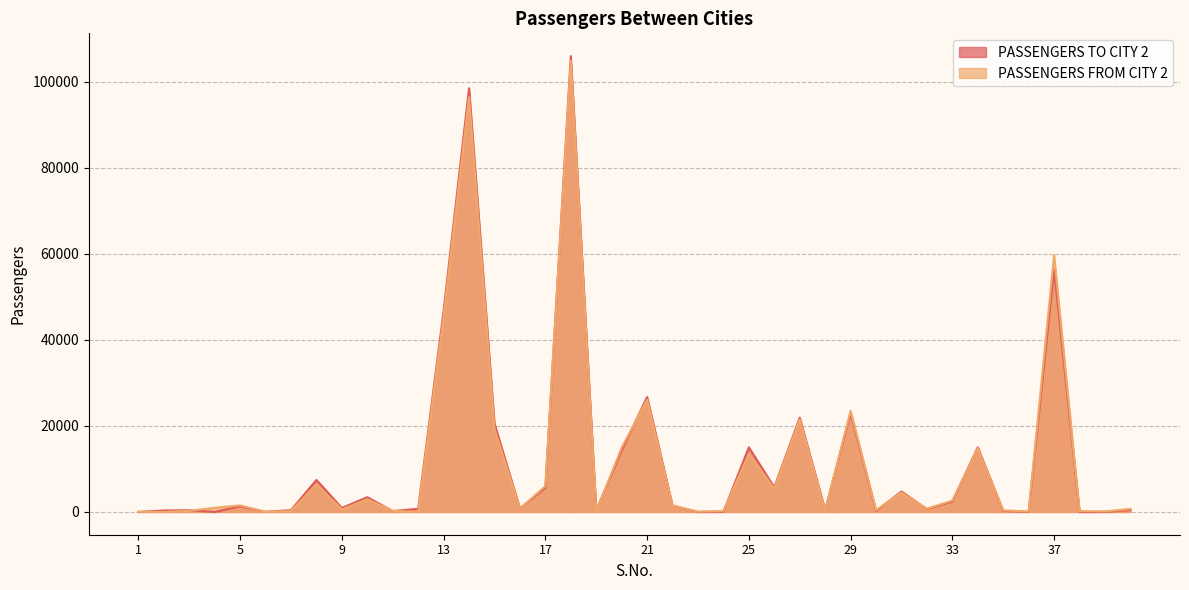

Reading left to right, list all the values displayed in this chart.

PASSENGERS TO CITY 2: 1=0	2=338	3=392	4=0	5=1294	6=35	7=415	8=7437	9=920	10=3432	11=199	12=727	13=46738	14=98504	15=20517	16=810	17=5608	18=105956	19=394	20=14232	21=26720	22=1467	23=0	24=28	25=15023	26=5715	27=21907	28=433	29=22980	30=238	31=4748	32=664	33=2406	34=15032	35=235	36=0	37=56358	38=0	39=0	40=454
PASSENGERS FROM CITY 2: 1=56	2=0	3=265	4=965	5=1515	6=3	7=227	8=6391	9=595	10=2936	11=260	12=0	13=45361	14=96427	15=19270	16=792	17=6003	18=104837	19=125	20=14969	21=26032	22=1474	23=70	24=201	25=13507	26=5418	27=21460	28=282	29=23516	30=407	31=4473	32=748	33=2651	34=14806	35=361	36=117	37=59686	38=190	39=115	40=709